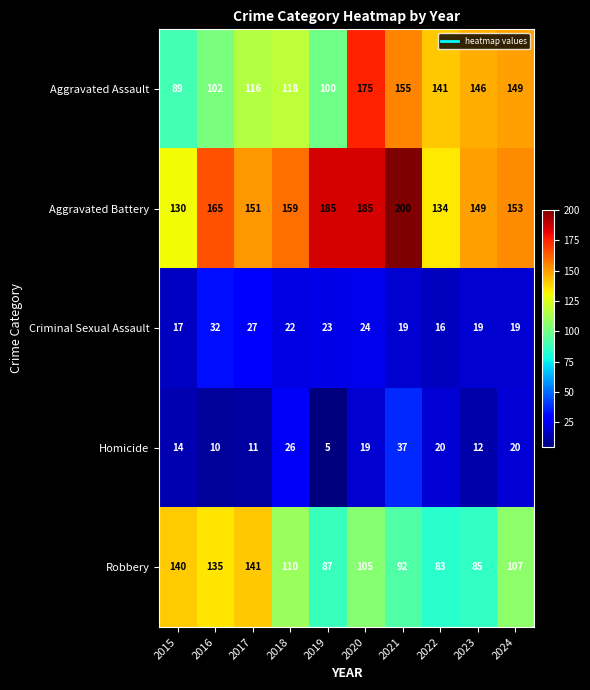

True or false: Aggravated Battery has a value of 213 at 2015.

False